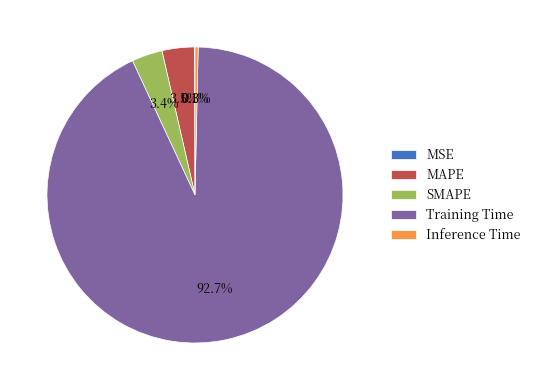

What percentage is NOT represented by Inference Time?

99.7%